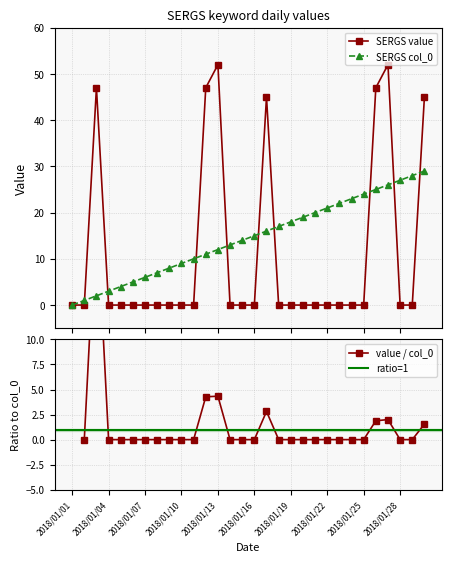

At how many categories does at least one series exceed 46?

5